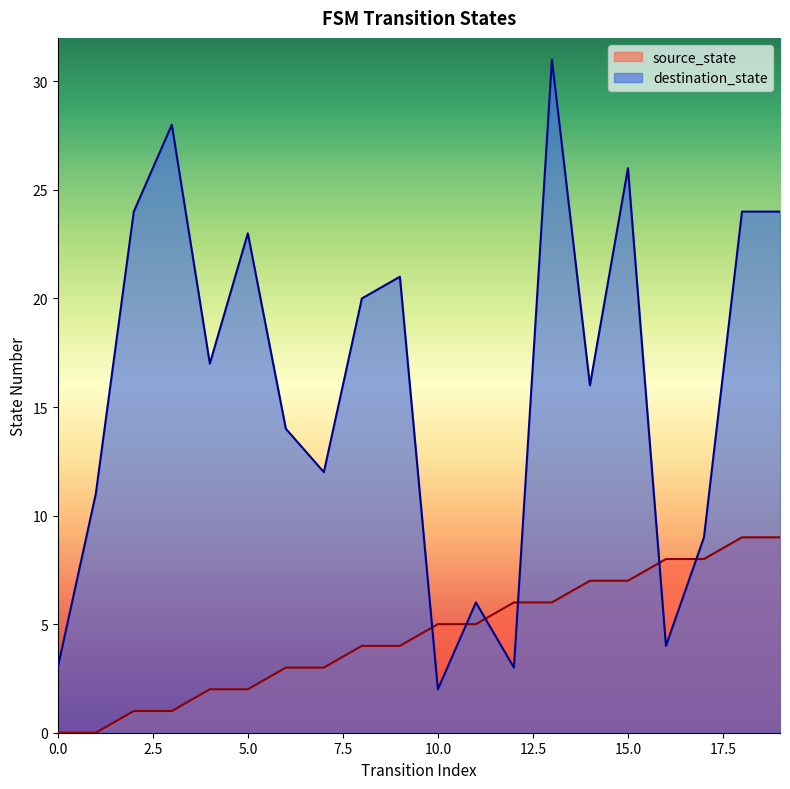

Which has a higher value, 18 or 9?

18